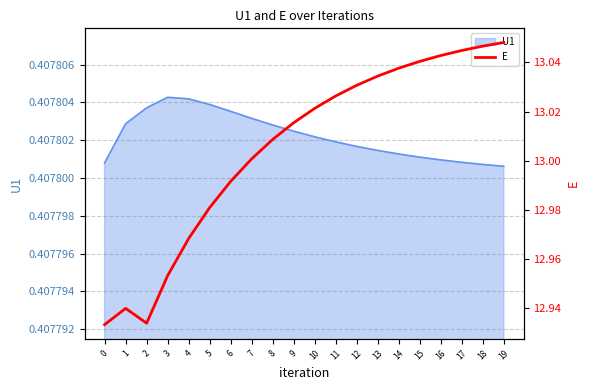

How many lines are shown in the chart?

1